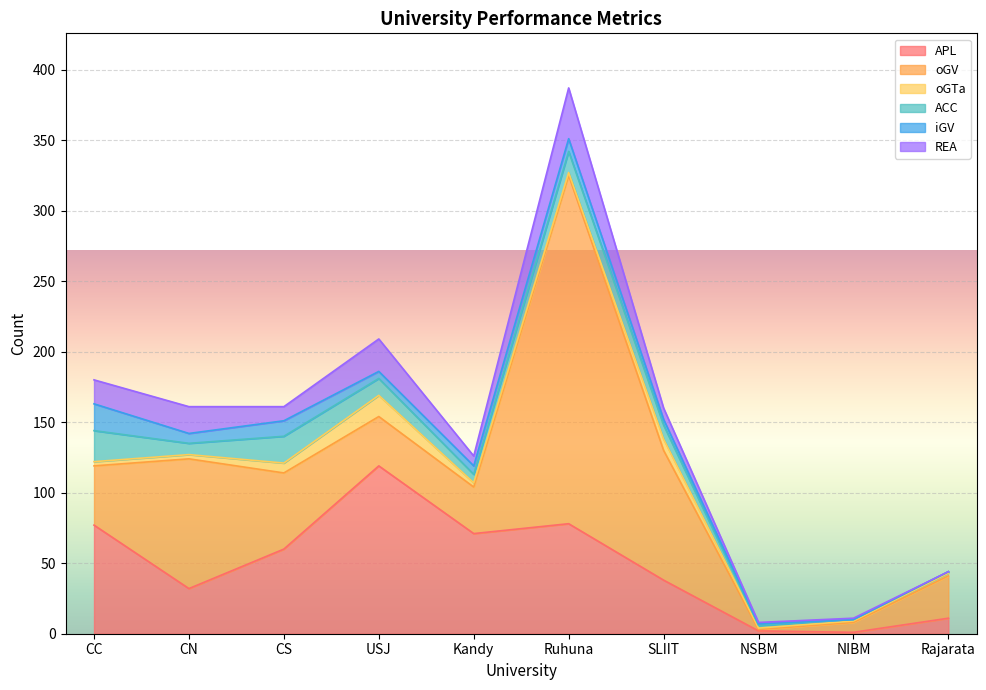

What is the difference between the iGV values at Ruhuna and Kandy?

3